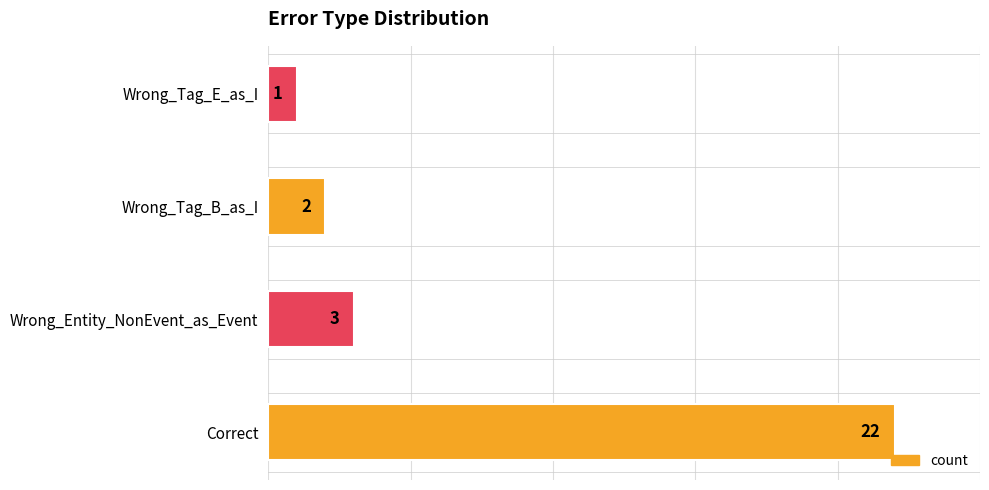

Are the bars horizontal?

Yes